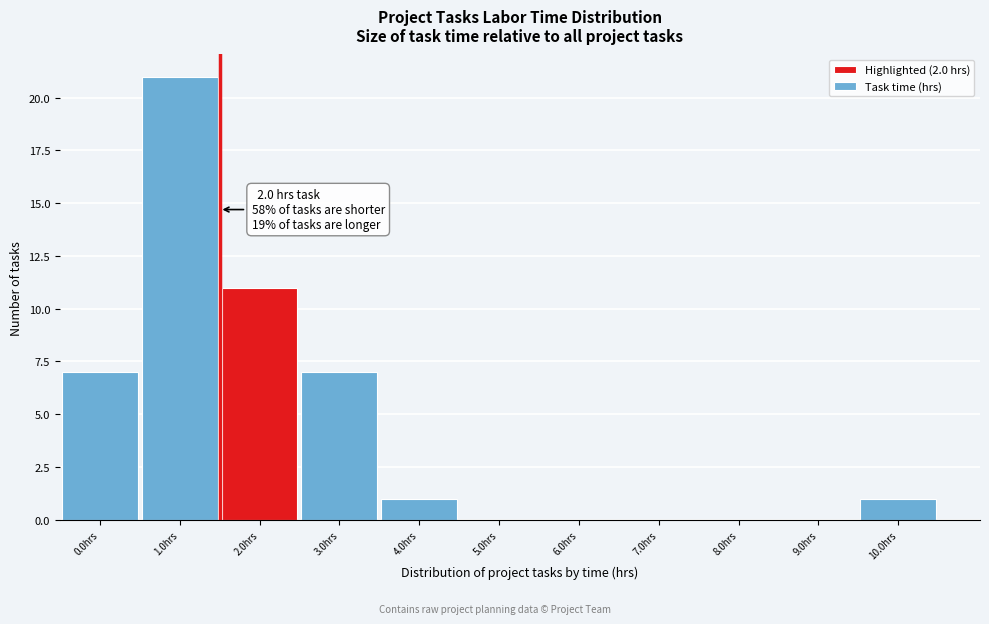

Reading left to right, what are all the values shown in this chart?

0.0hrs=7	1.0hrs=21	2.0hrs=11	3.0hrs=7	4.0hrs=1	5.0hrs=0	6.0hrs=0	7.0hrs=0	8.0hrs=0	9.0hrs=0	10.0hrs=1